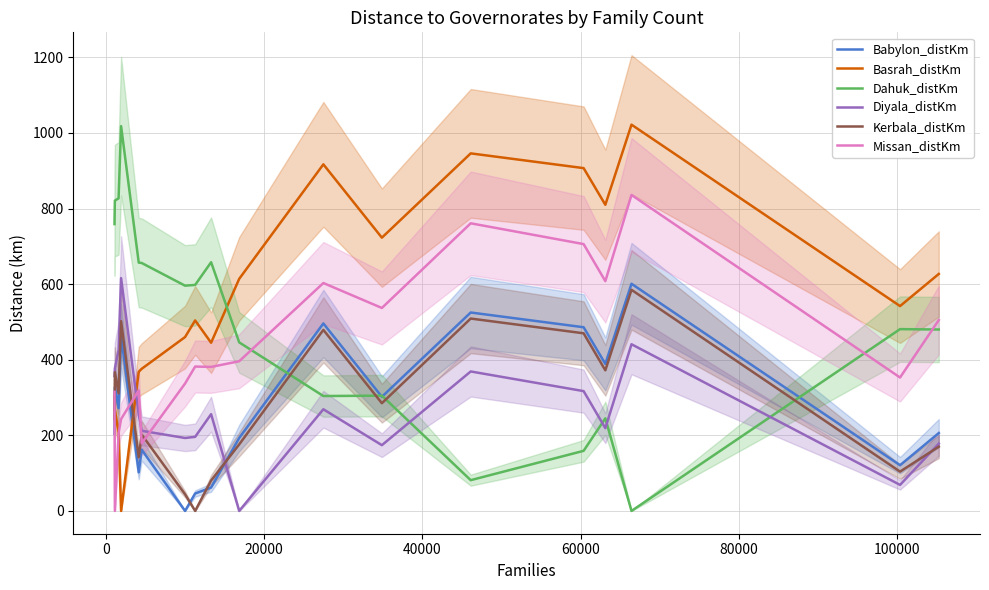

What is the sum of all Diyala_distKm values?

4922.9